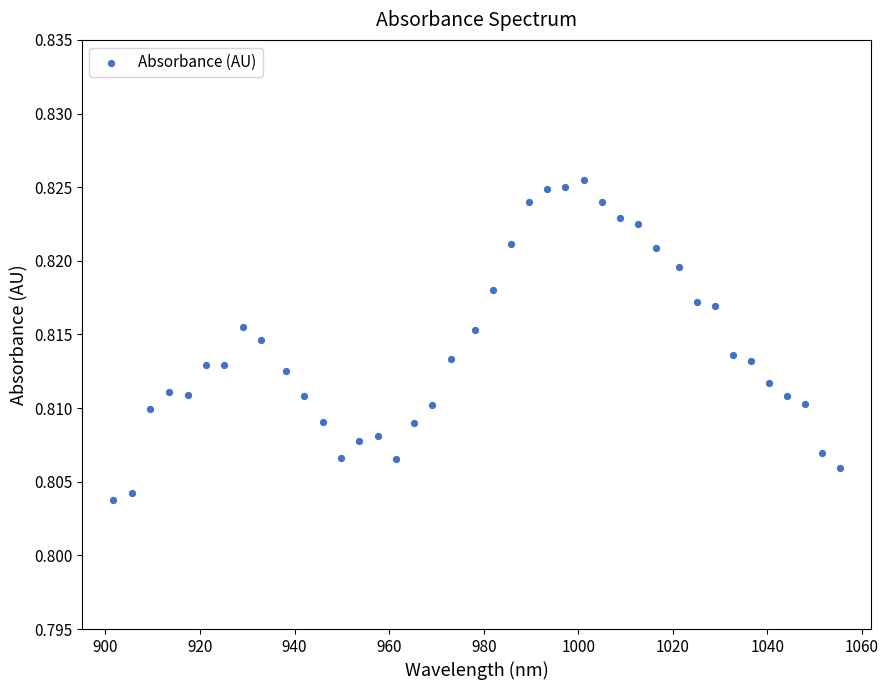

What is the range of X values (max minus min)?

153.7